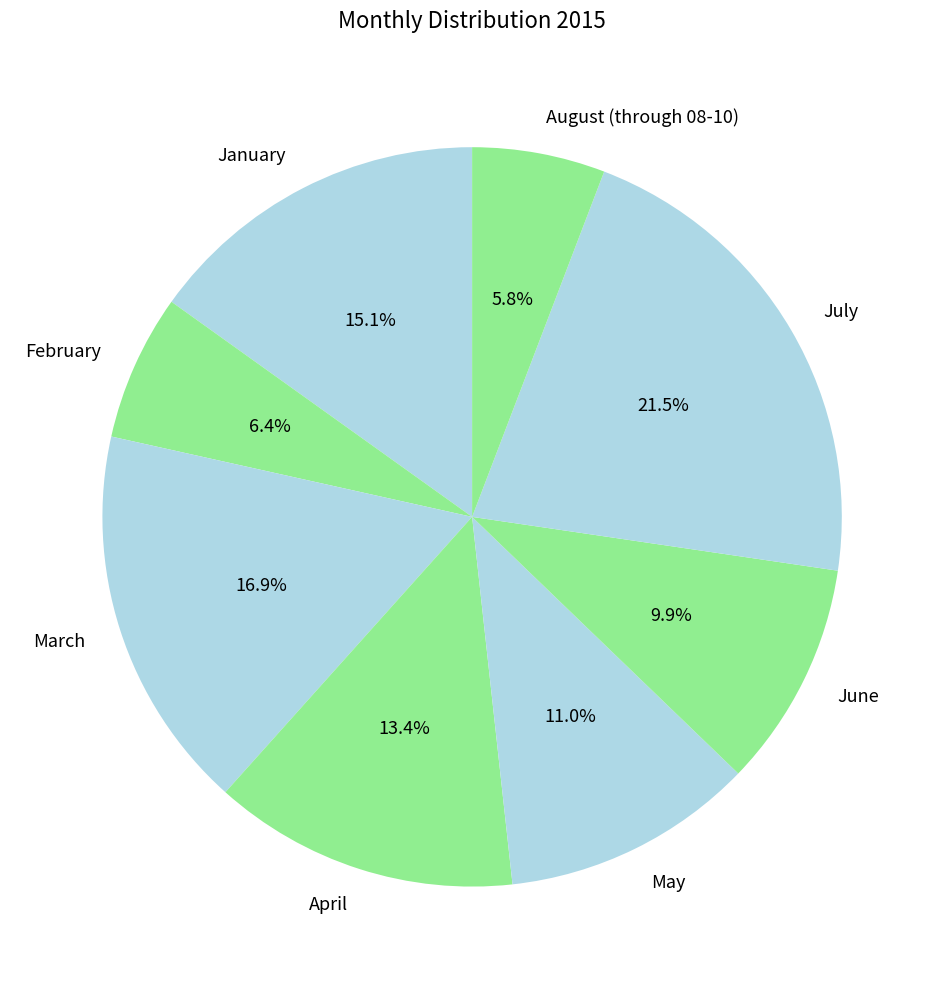

To the nearest percent, what is the average slice percentage?

12%